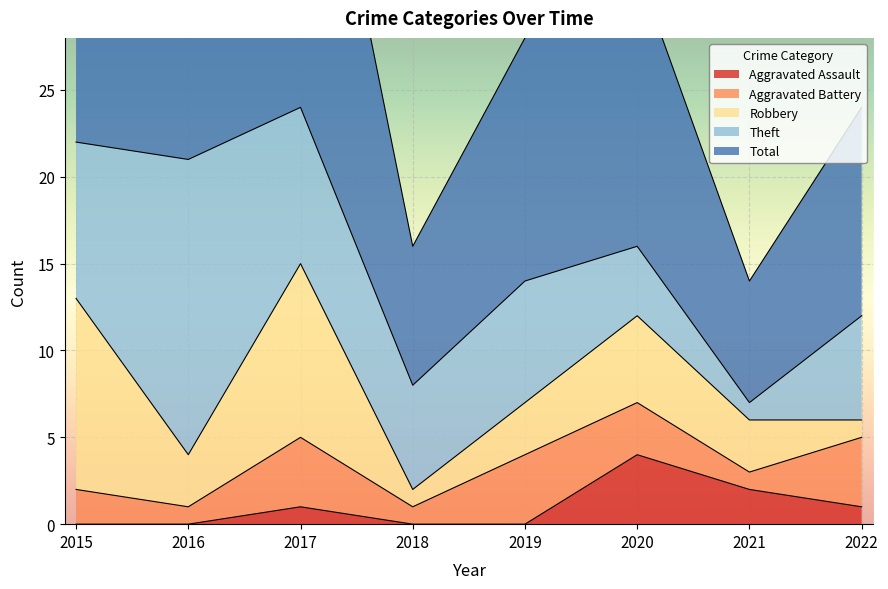

What is the value of the Aggravated Battery point at the 4th from the left?

1